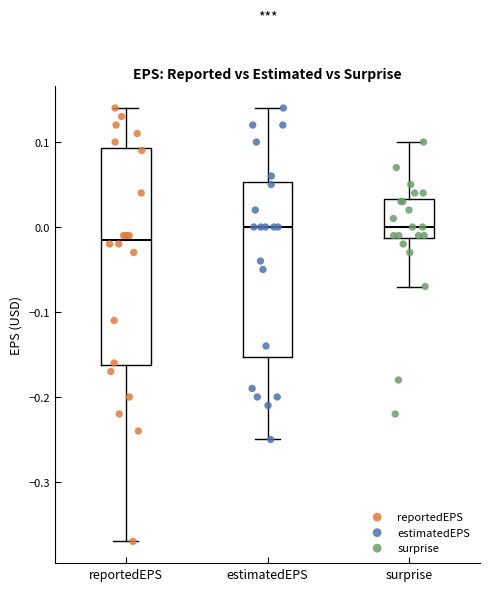

Reading left to right, read every box against the y-axis: the position of its median line, the range the box covers, and the ends of its whiskers. The values are not printed on the chart, so give them approximately, as read against the axis.

reportedEPS: median -0.01, box -0.16 to 0.09, whiskers -0.37 to 0.14
estimatedEPS: median 0.00, box -0.15 to 0.05, whiskers -0.25 to 0.14
surprise: median 0.00, box -0.01 to 0.03, whiskers -0.07 to 0.10